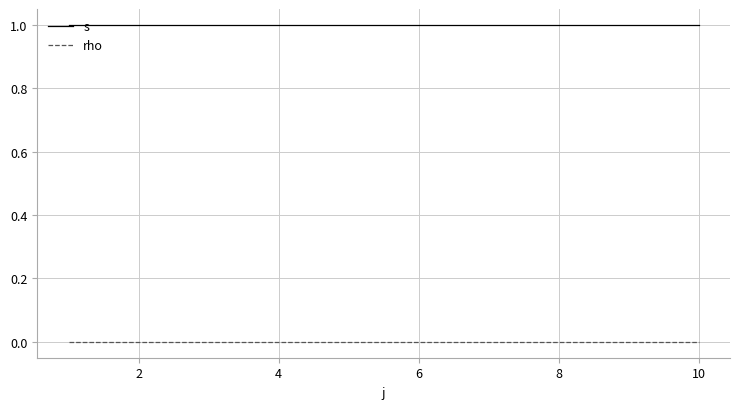

True or false: rho and s intersect in this chart.

False